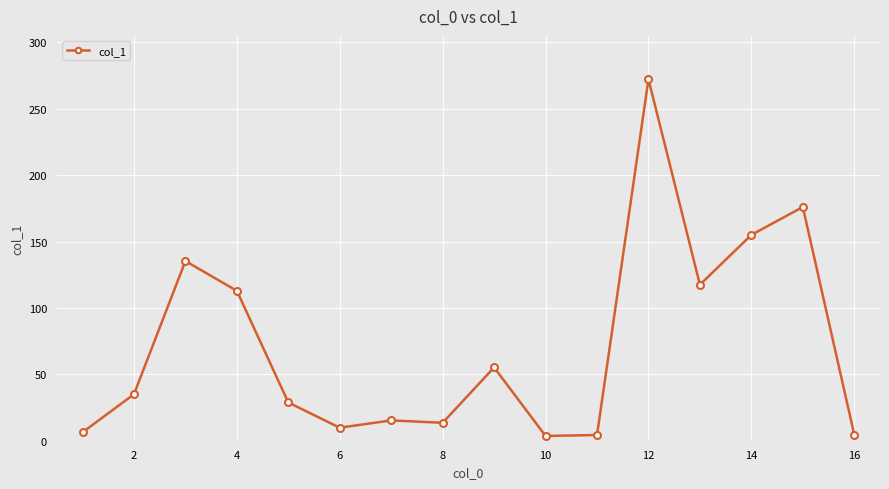

What is the value of the 4th point from the left?

112.9